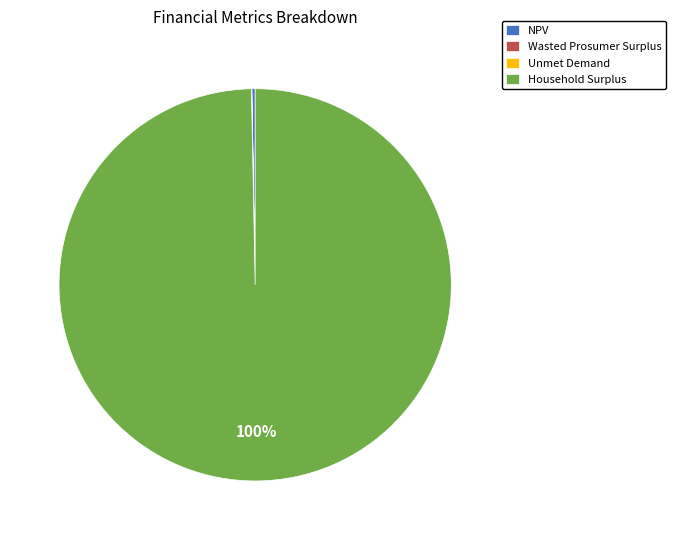

Is there a majority slice in this chart?

Yes